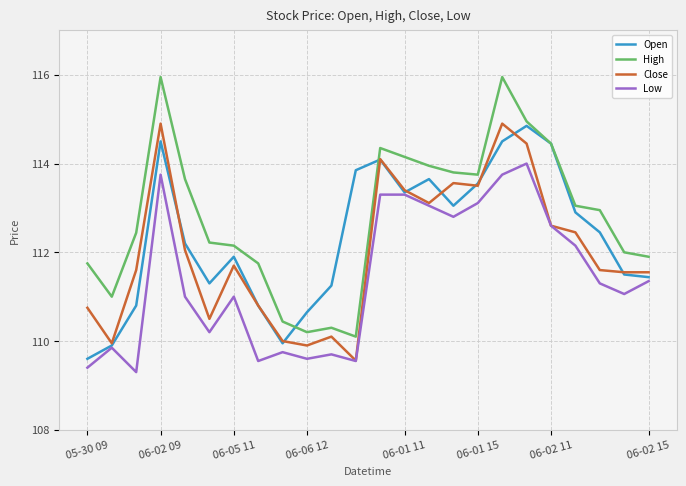

Which series has the largest range (max minus min)?

High